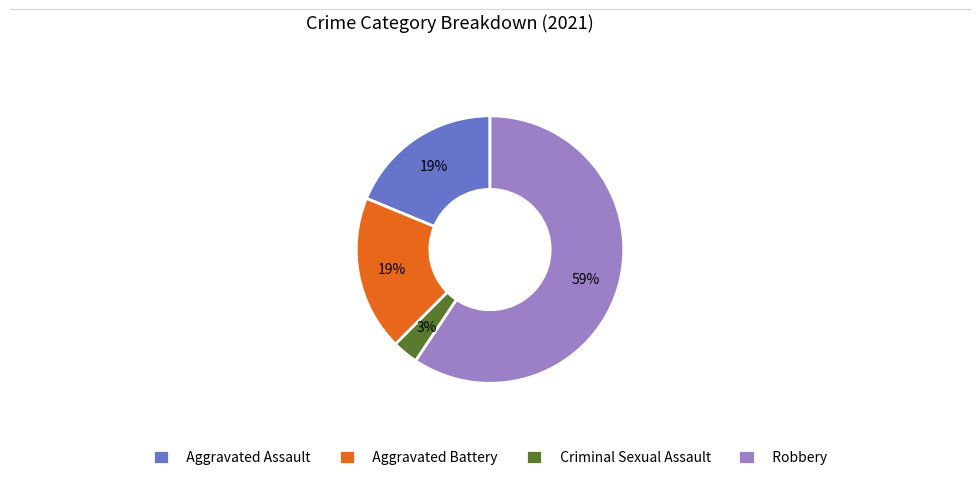

Which slice represents more than half of the pie?

Robbery